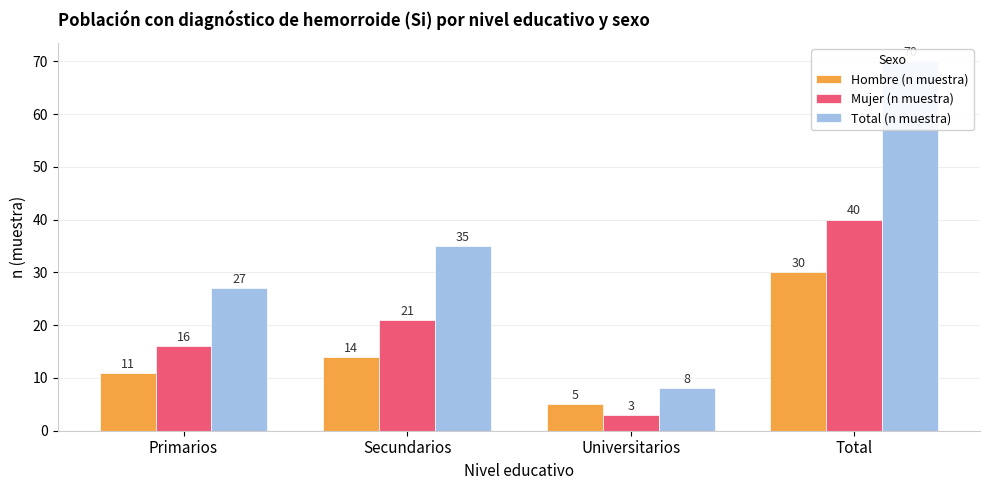

Rank the categories by Hombre (n muestra) value from lowest to highest.

Universitarios, Primarios, Secundarios, Total